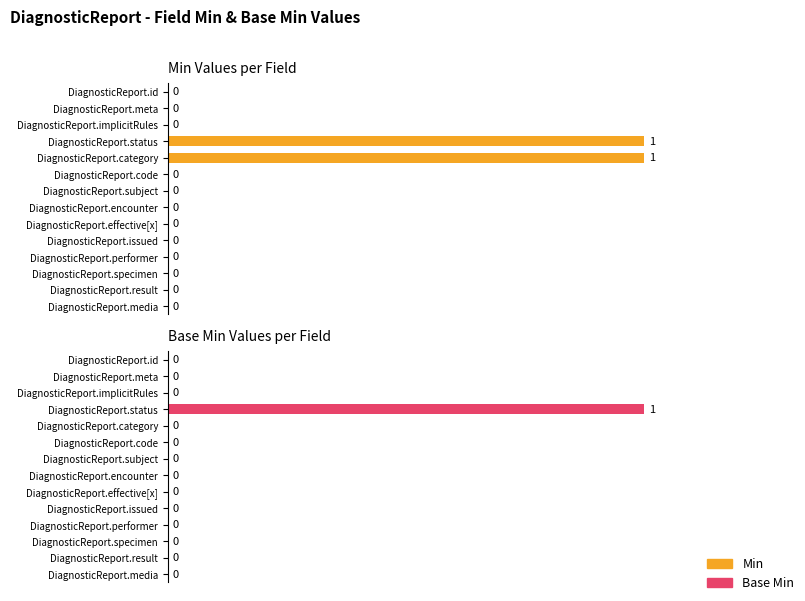

Which series has the largest total across all categories?

Min